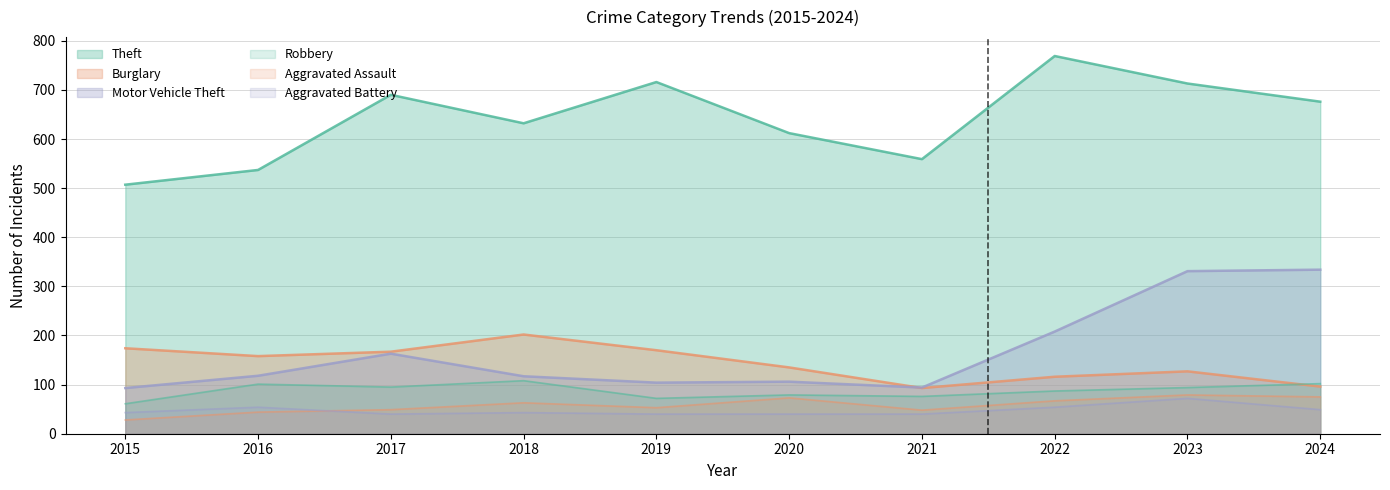

What are all the series names shown in the legend?

Theft, Burglary, Motor Vehicle Theft, Robbery, Aggravated Assault, Aggravated Battery